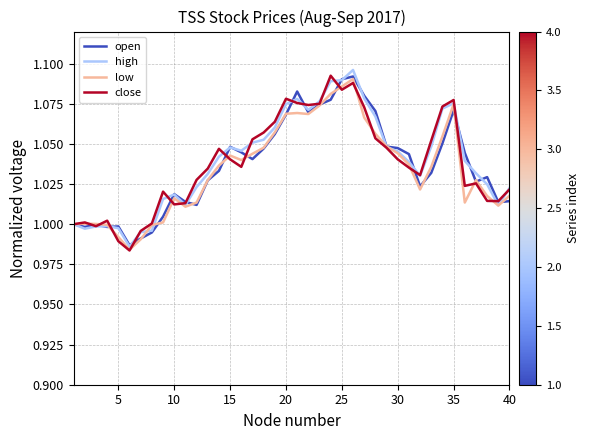

How many intersections are there between open and high?

17